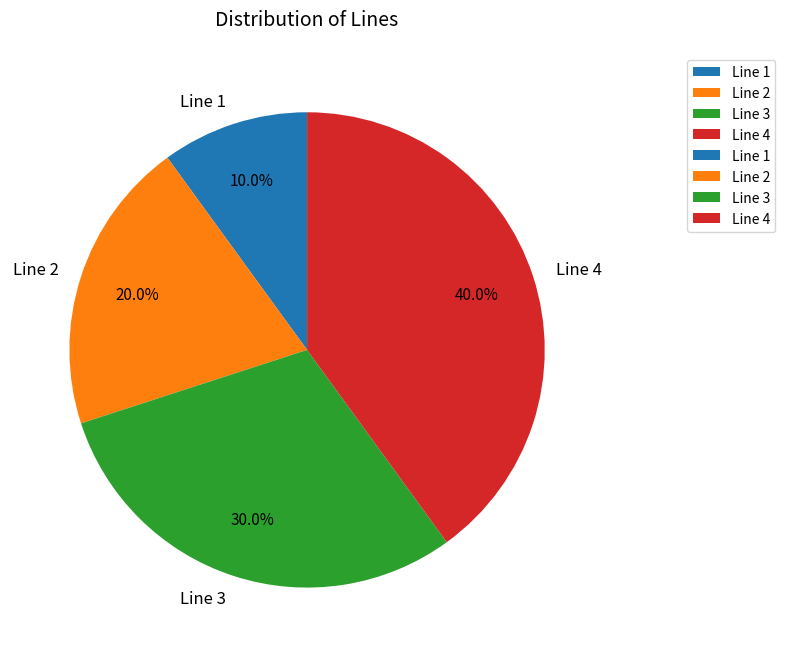

How many segments does this pie chart have?

4